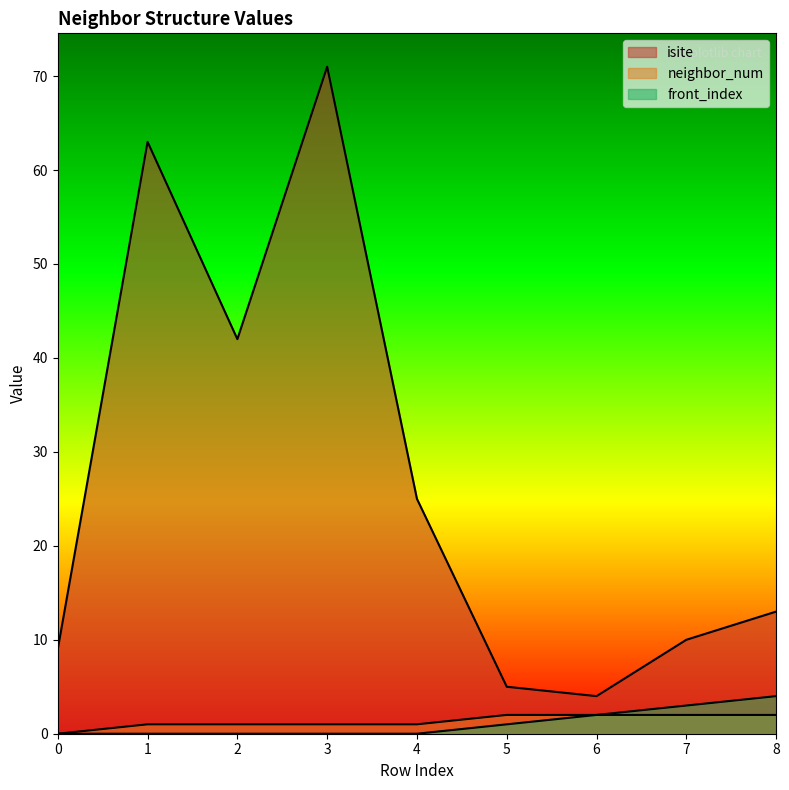

What are all the series names shown in the legend?

isite, neighbor_num, front_index